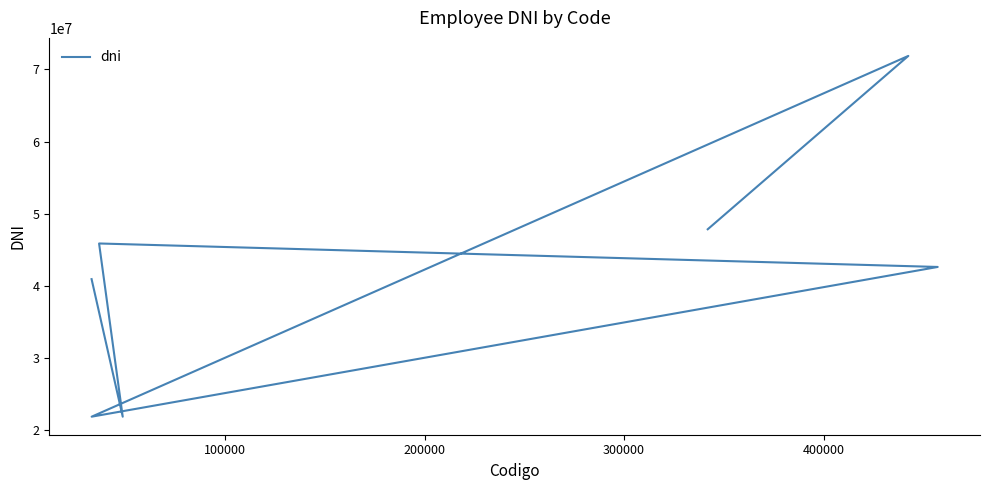

How many categories are shown in the chart?

7